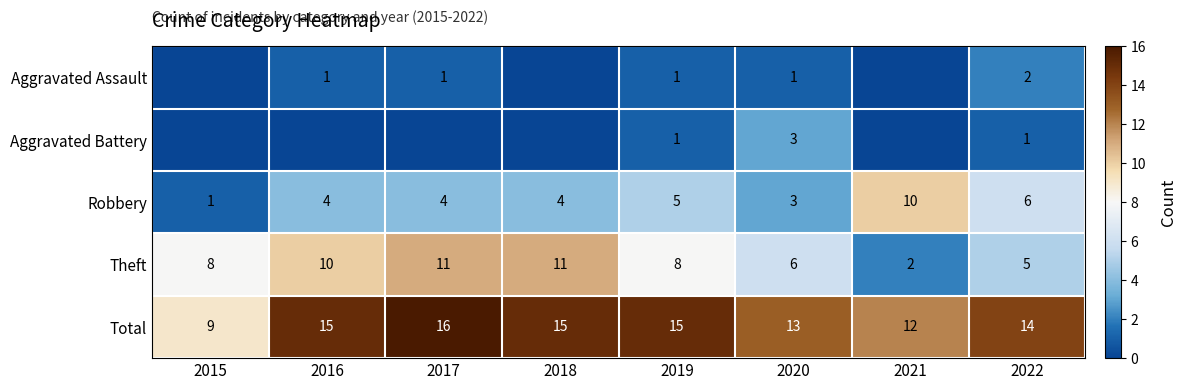

At how many categories does at least one series exceed 4?

8